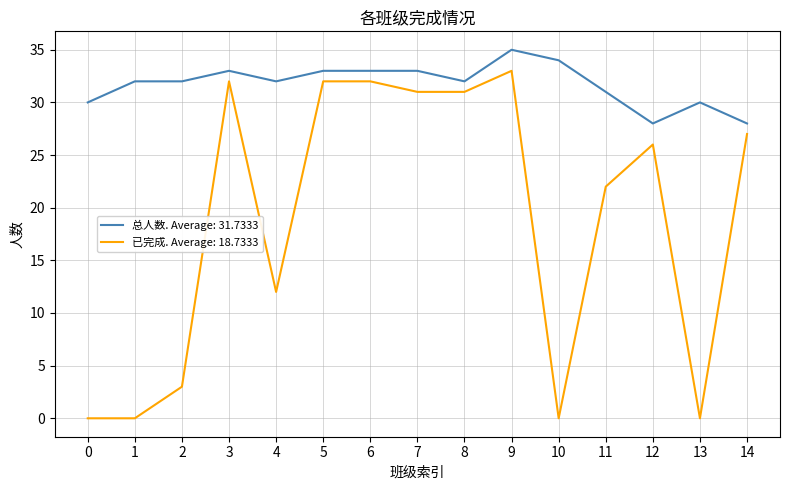

Does the chart have visible grid lines?

Yes